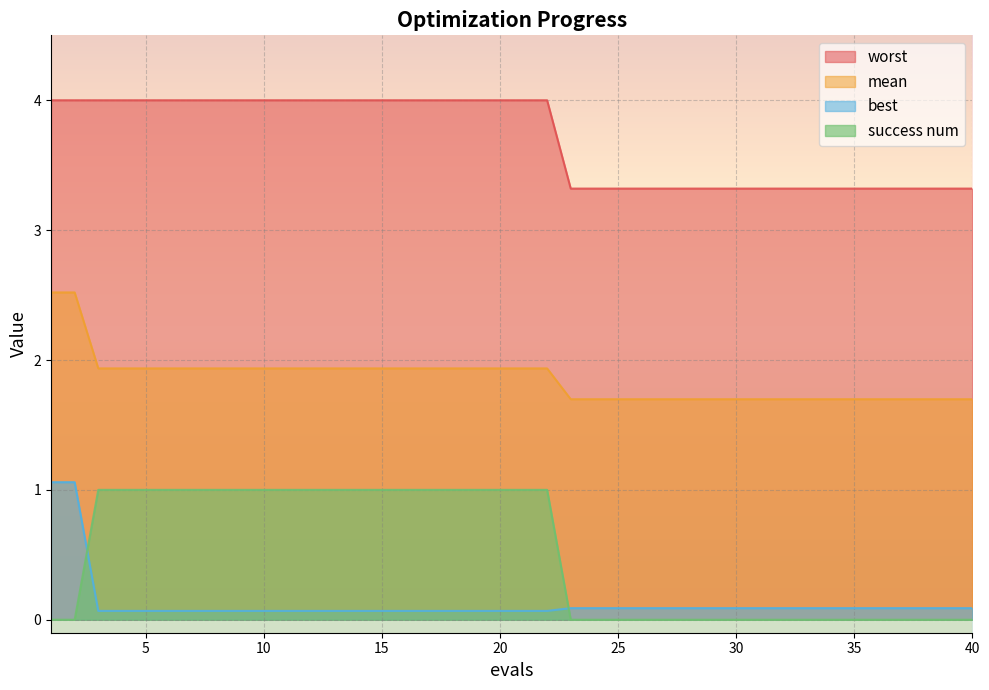

True or false: worst and best cross at least once.

False